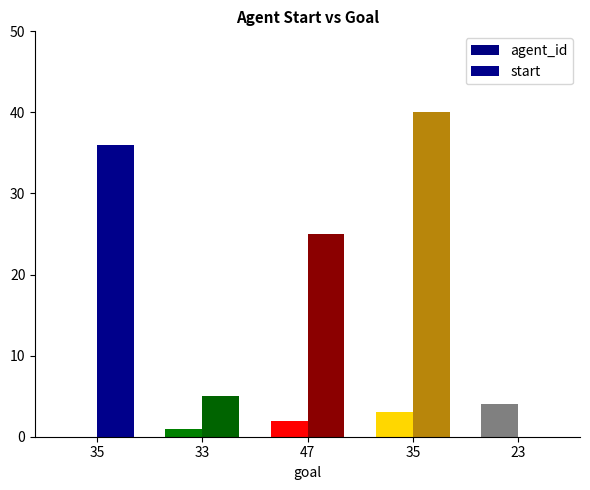

How many categories are shown in the chart?

5